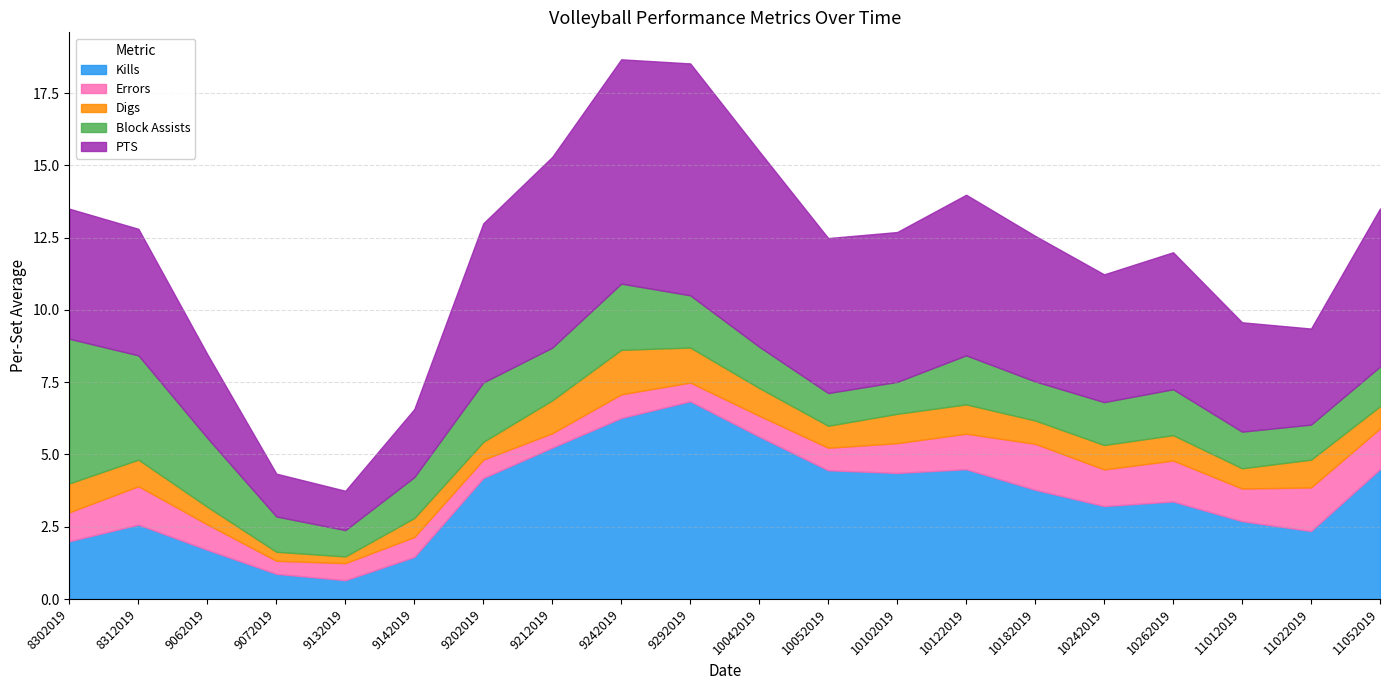

True or false: Kills and Errors intersect in this chart.

False